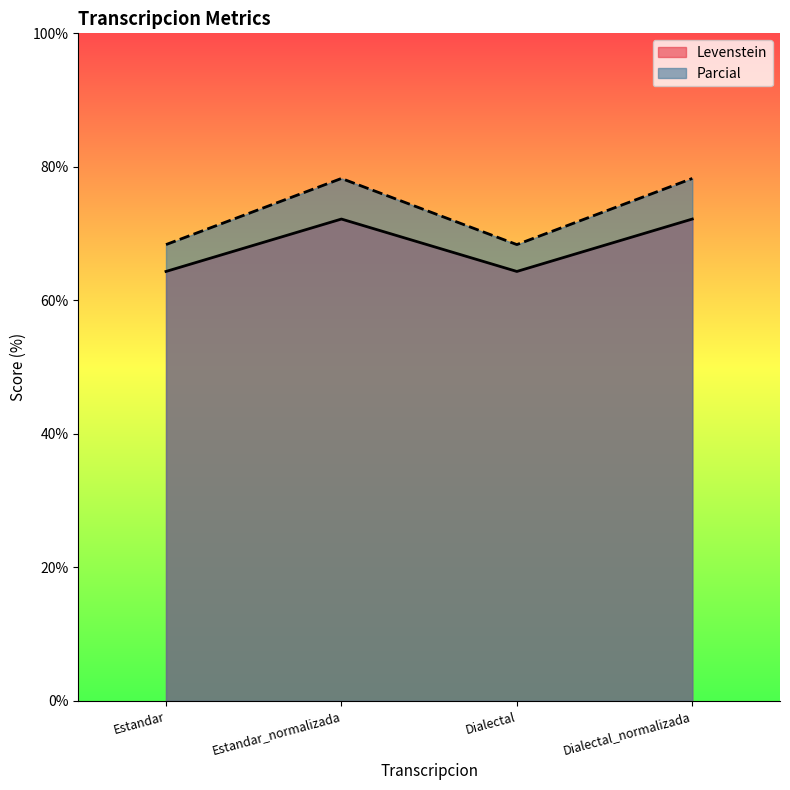

What is the total value across all series at Estandar_normalizada?

150.4